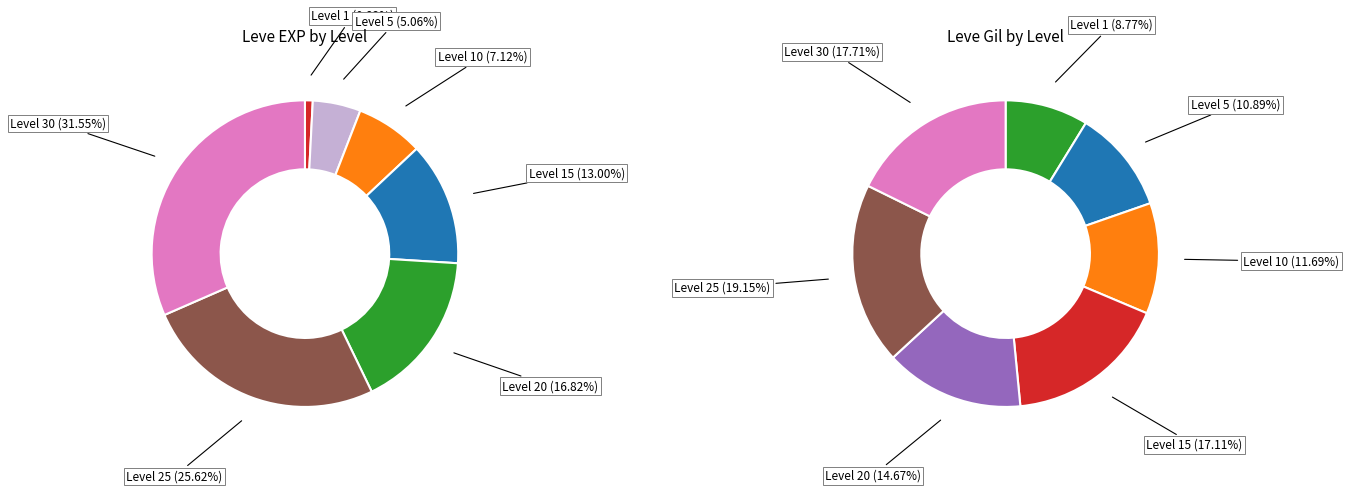

Which has a higher value, 140 or 230?

230